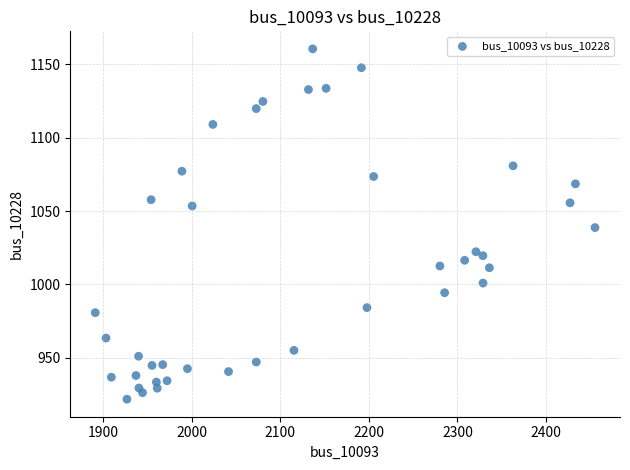

What is the range of Y values (max minus min)?

238.8